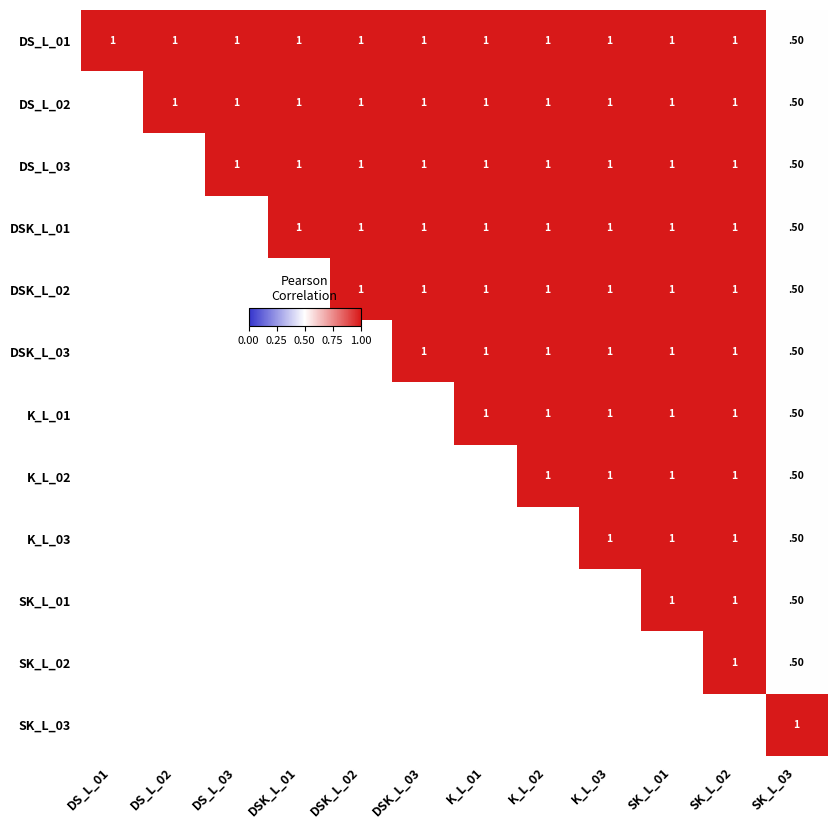

Between K_L_03 and DS_L_01, which is larger?

K_L_03